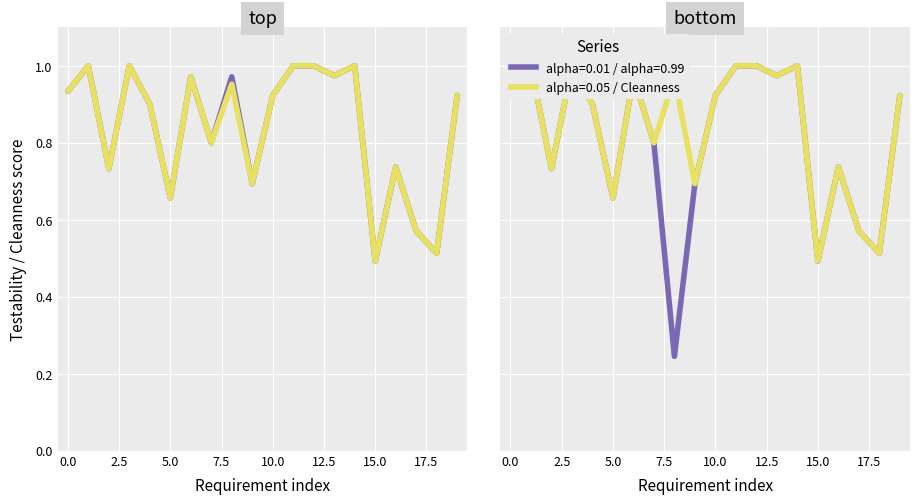

What is the label of the 15th point from the left?

14